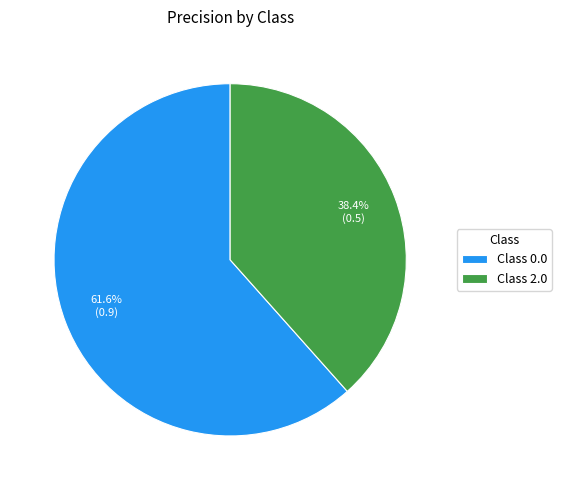

Which slice is the smallest?

Class 2.0